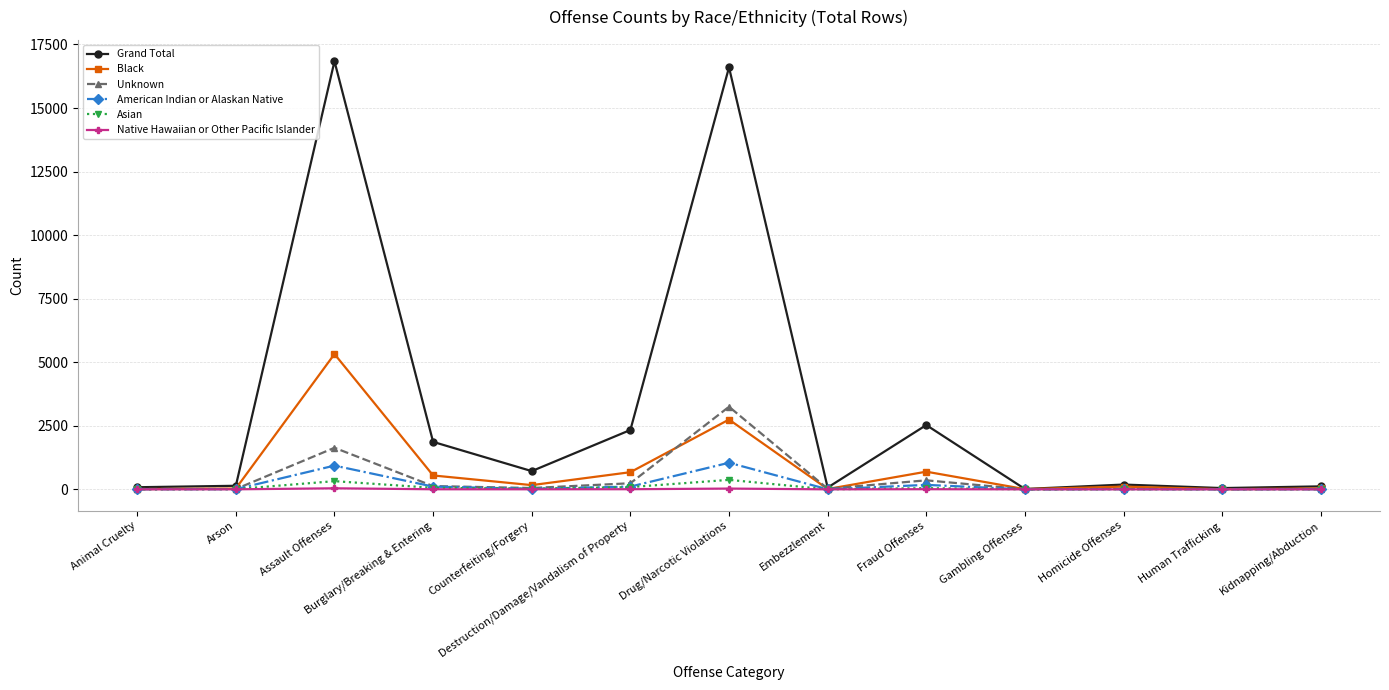

How many lines are shown in the chart?

6